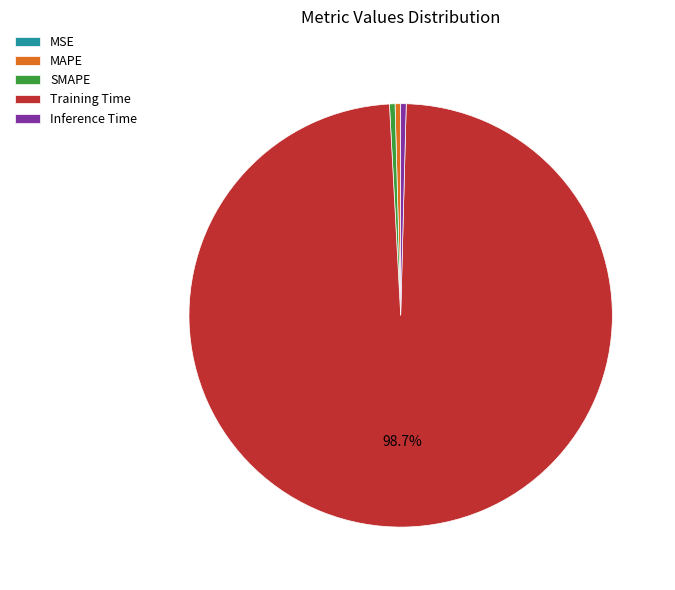

Combined, do Inference Time and MAPE account for over 50%?

No